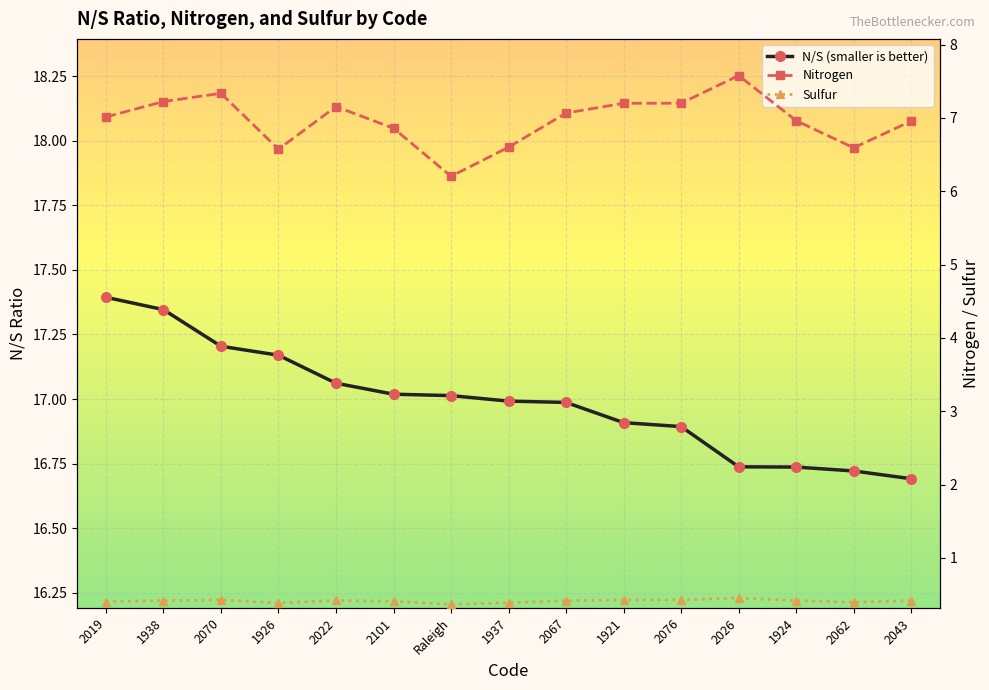

How many interior local valleys does the Nitrogen series have?

3